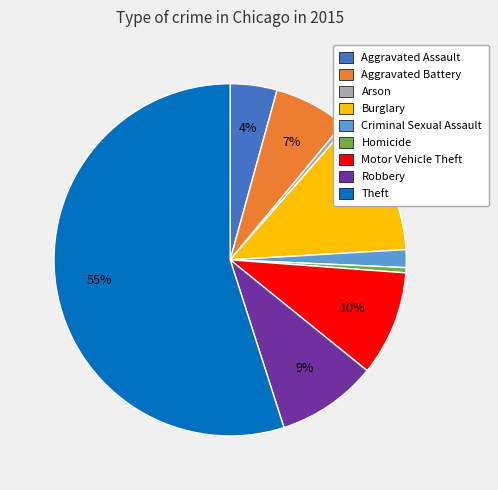

To the nearest percent, what is the difference between the Burglary and Theft slice percentages?

42%